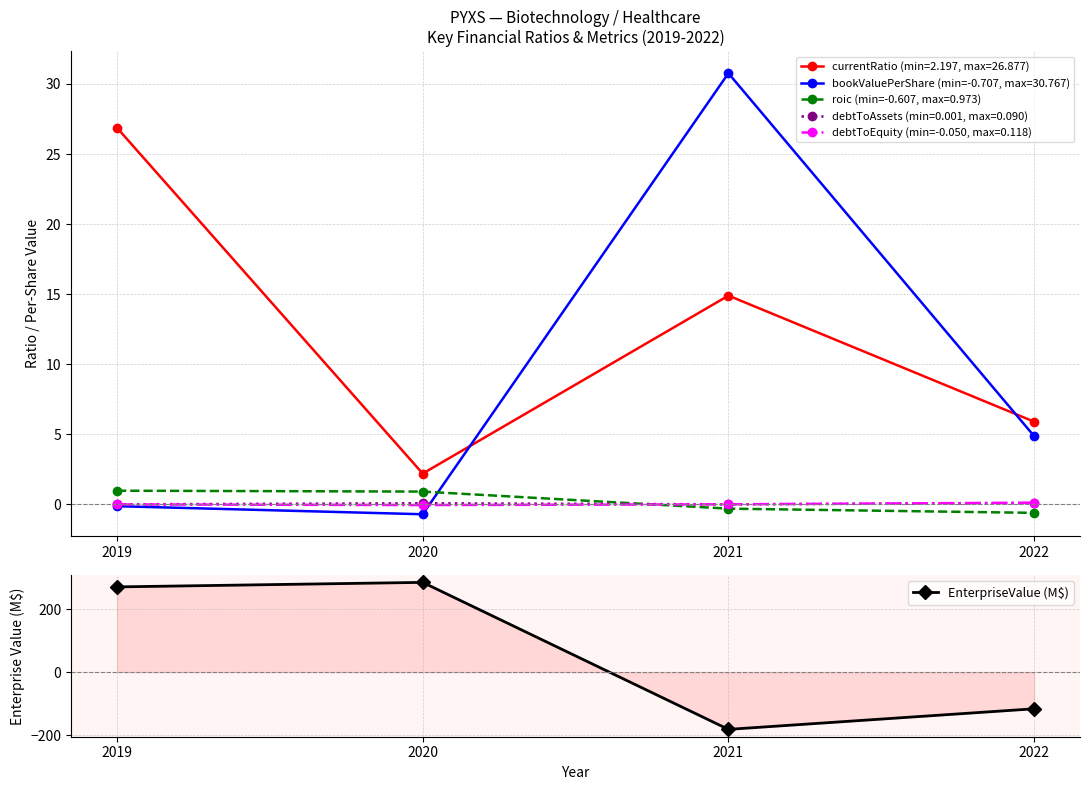

Which has a higher value, 2019 or 2020?

2020